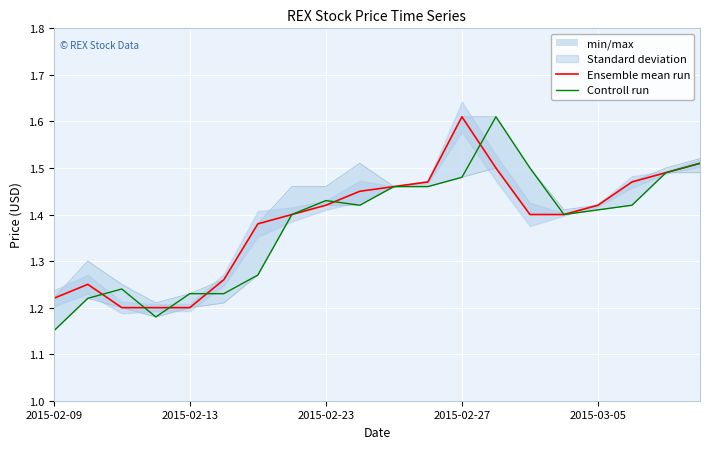

The value of Ensemble mean run at 2015-02-27 is 0.5. True or false?

False